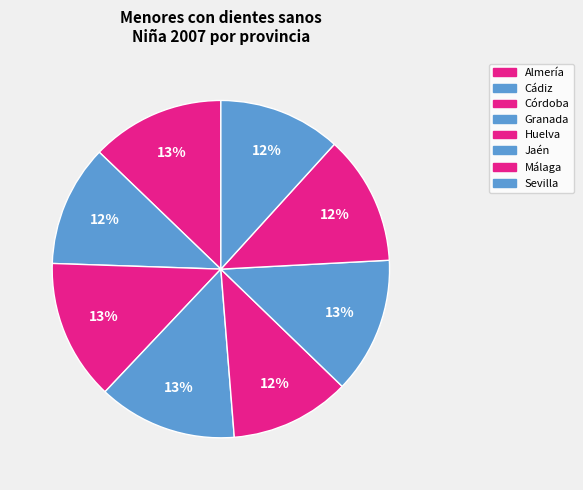

Rank the categories by value from highest to lowest.

Córdoba, Granada, Jaén, Almería, Málaga, Sevilla, Cádiz, Huelva